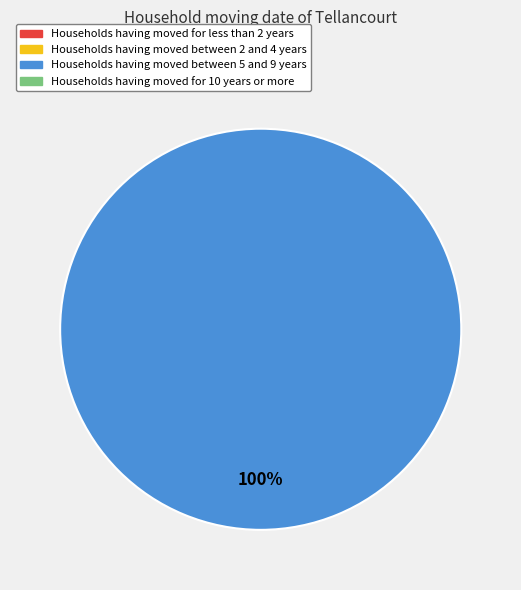

Is 1519230323 the majority of the pie?

No